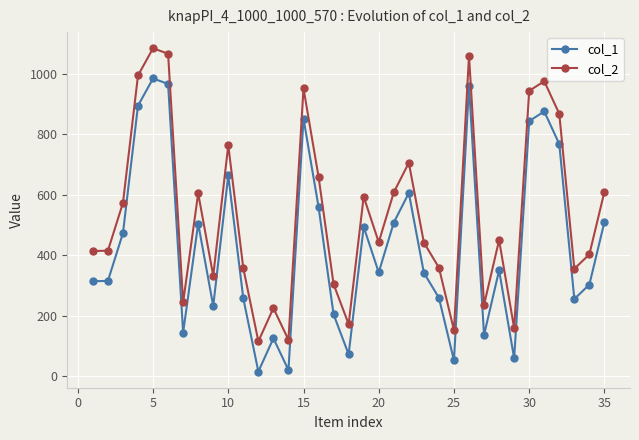

True or false: col_1 and col_2 cross at least once.

False